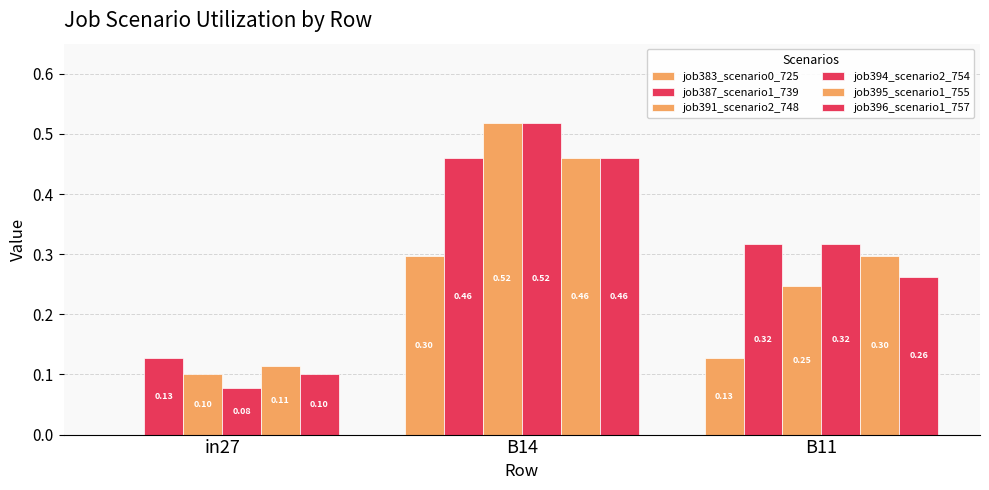

List the labels in order of job395_scenario1_755 value, largest first.

B14, B11, in27